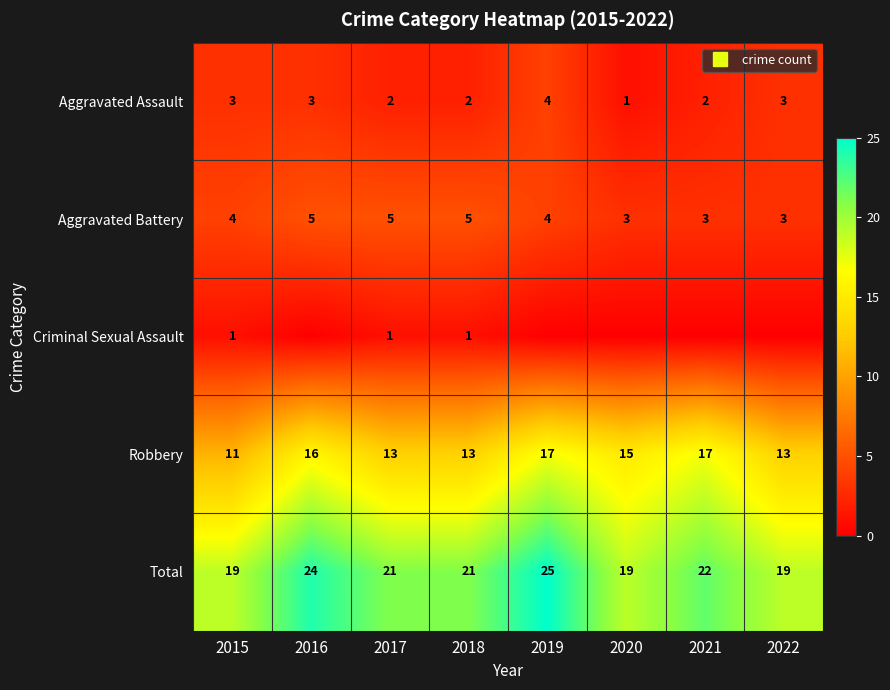

What is the minimum value for Aggravated Assault?

1